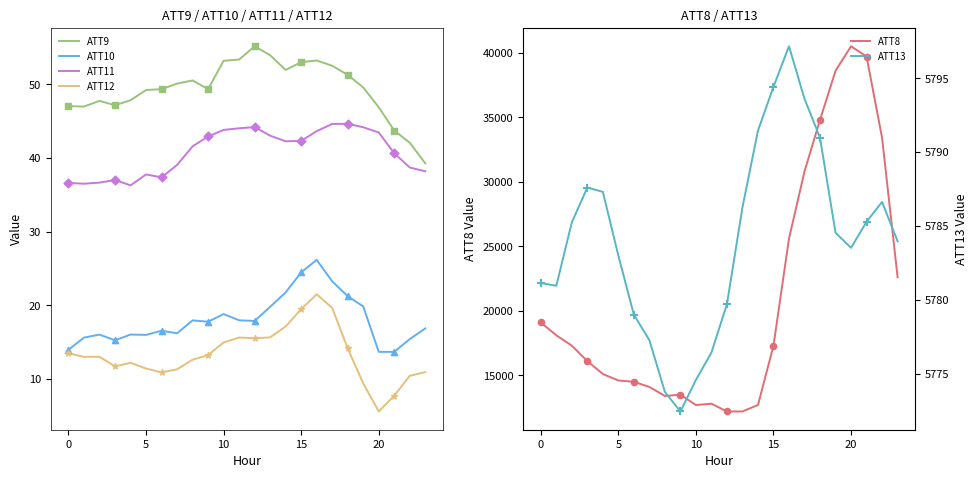

Which series has the widest spread of Y values?

ATT8